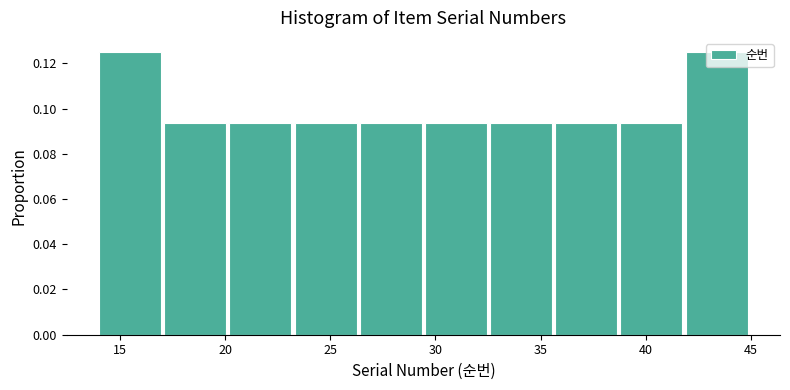

Reading left to right, list every bar in this chart as the range it spans on the x-axis followed by its height. Neither the bar edges nor the heights are printed on the chart, so give them approximately, as read against the axes.

14.0 to 17.1: 0.126
17.1 to 20.2: 0.094
20.2 to 23.3: 0.094
23.3 to 26.4: 0.094
26.4 to 29.5: 0.094
29.5 to 32.6: 0.094
32.6 to 35.7: 0.094
35.7 to 38.8: 0.094
38.8 to 41.9: 0.094
41.9 to 45.0: 0.126